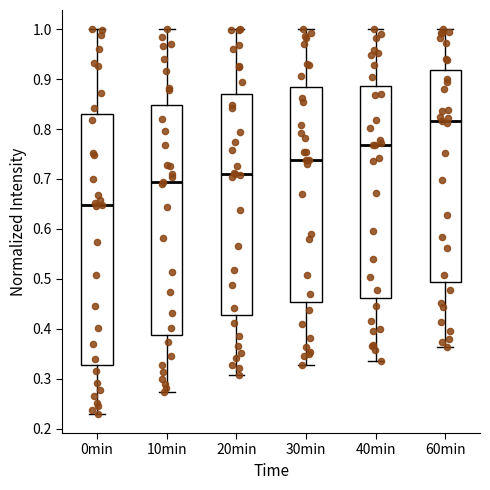

Which box is the tallest, from its lower edge to its upper edge?

0min